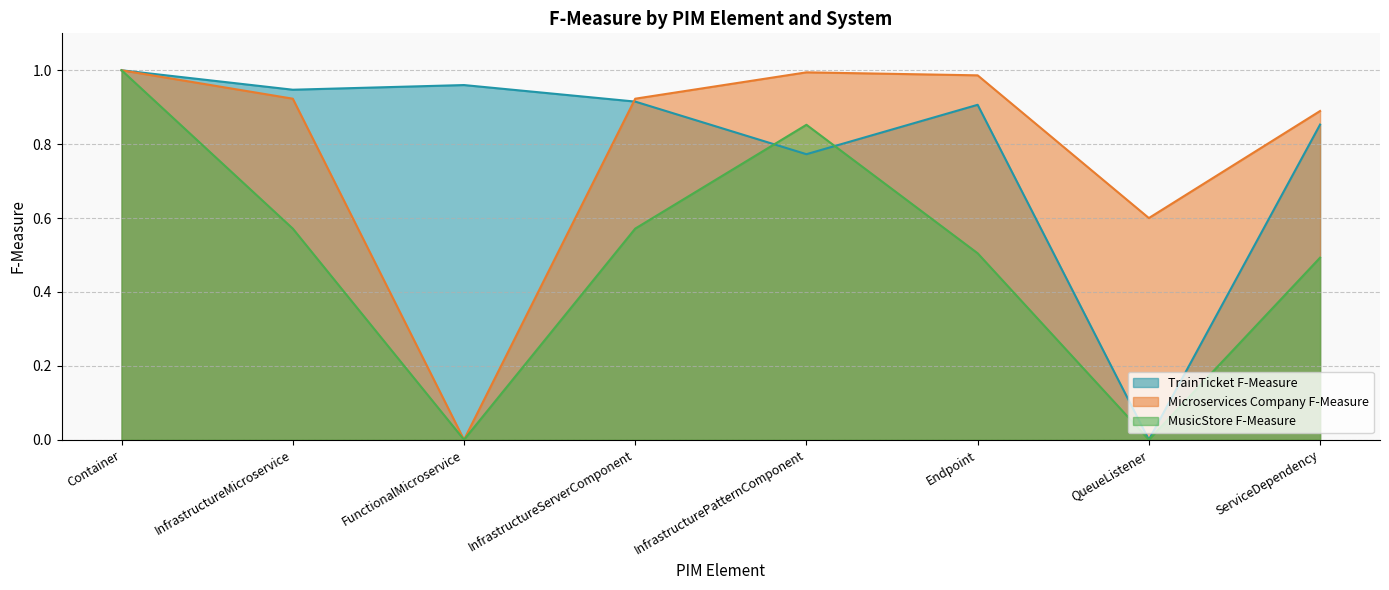

Which has a higher value, Endpoint or Container?

Container